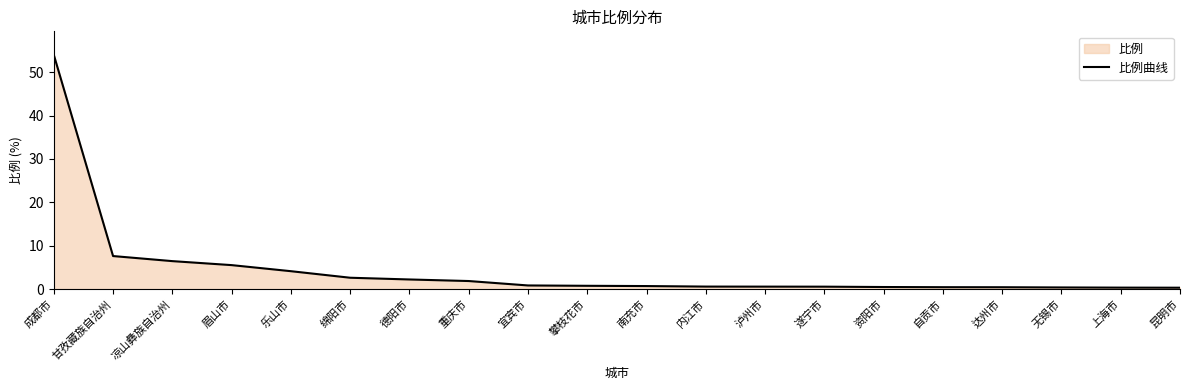

The chart shows a value of 0.8 at 攀枝花市. True or false?

True